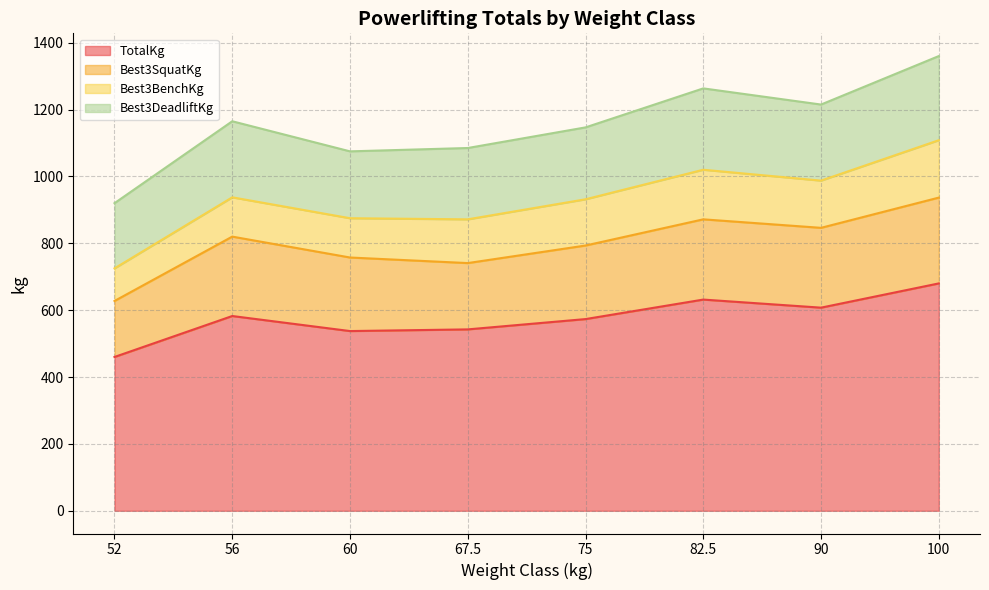

What is the minimum value for TotalKg?

460.0